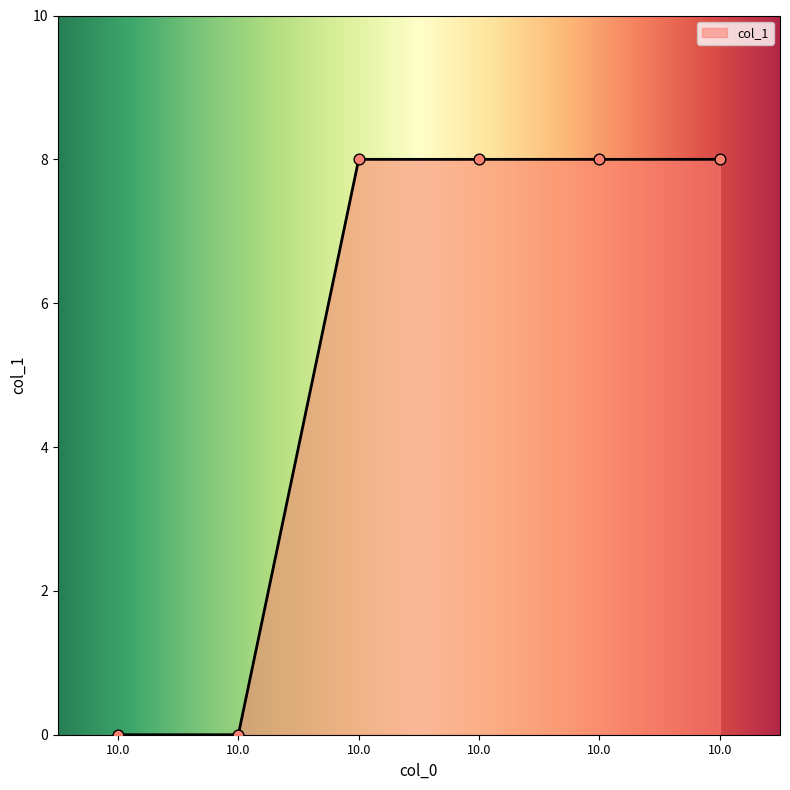

How many lines are shown in the chart?

1